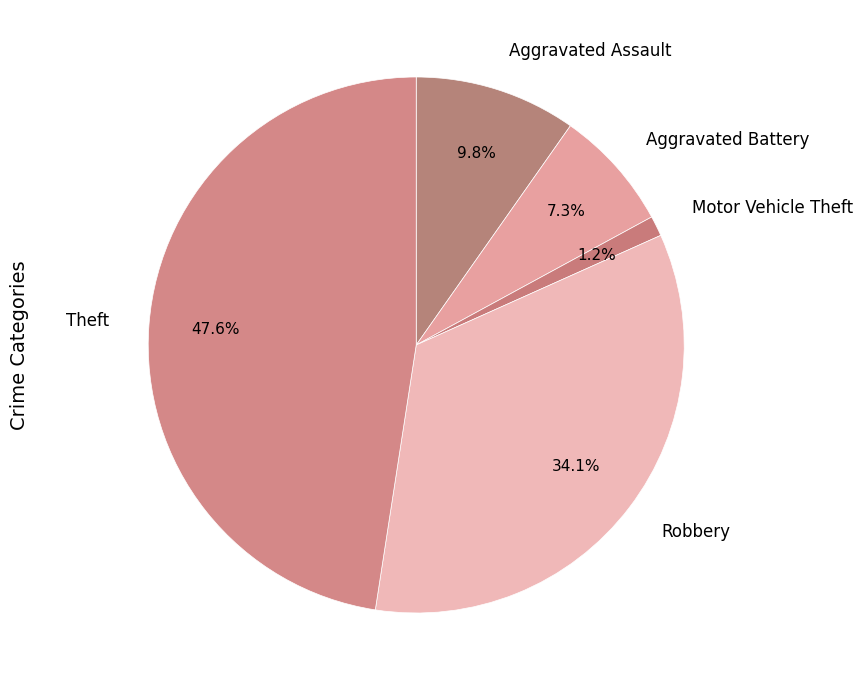

Which has a higher value, Aggravated Battery or Motor Vehicle Theft?

Aggravated Battery